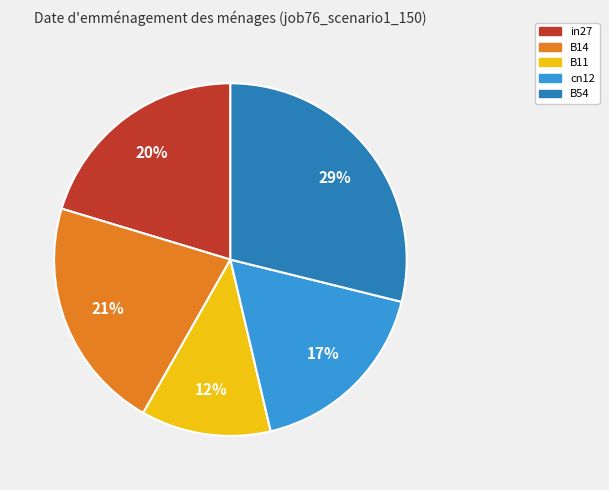

Does any single category account for the majority?

No